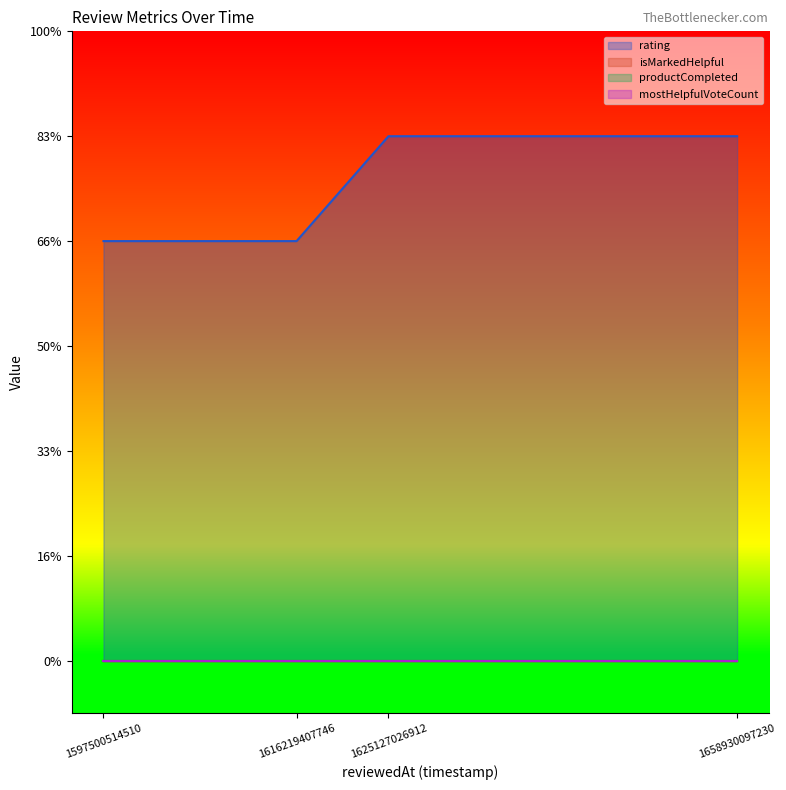

Which series has the largest total across all categories?

rating